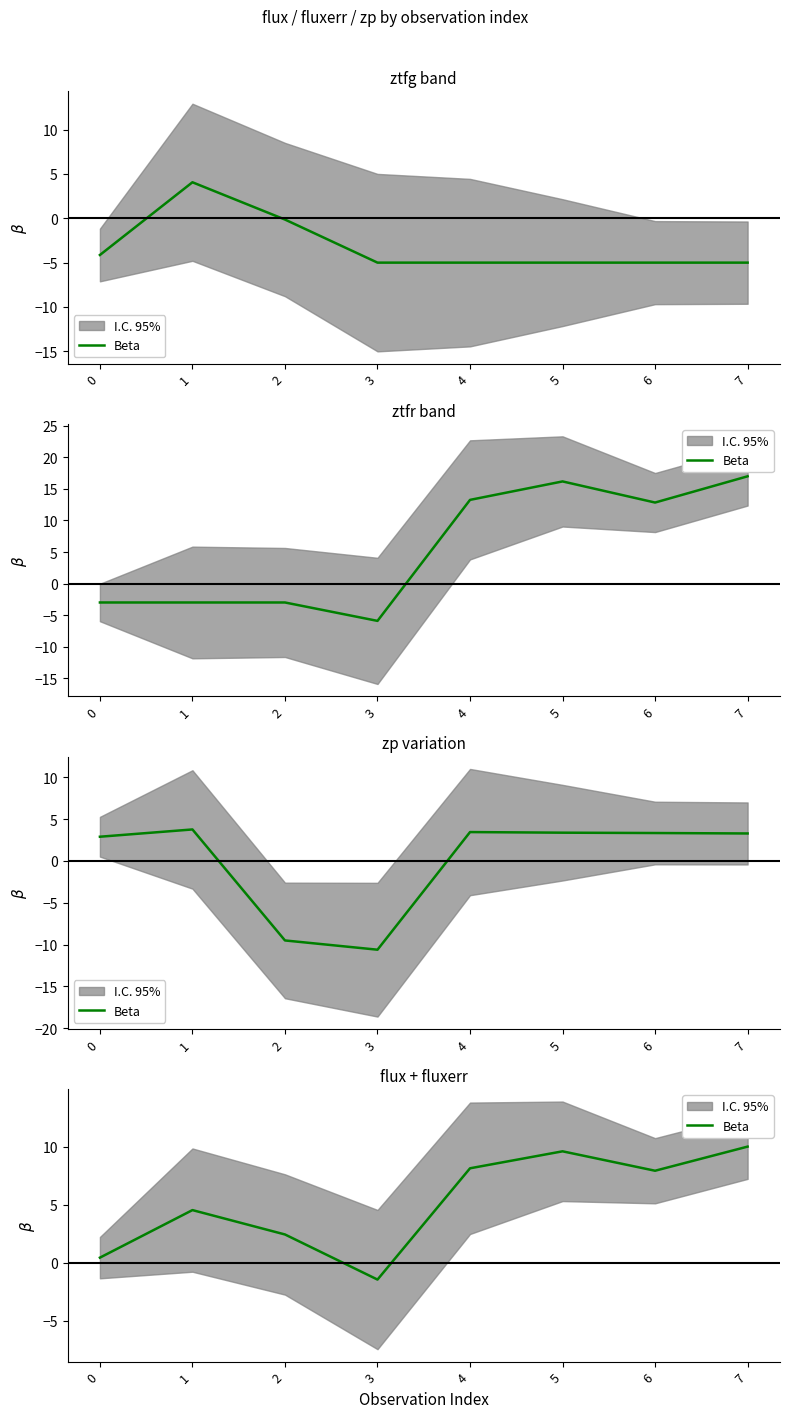

How many values are below 7?

4